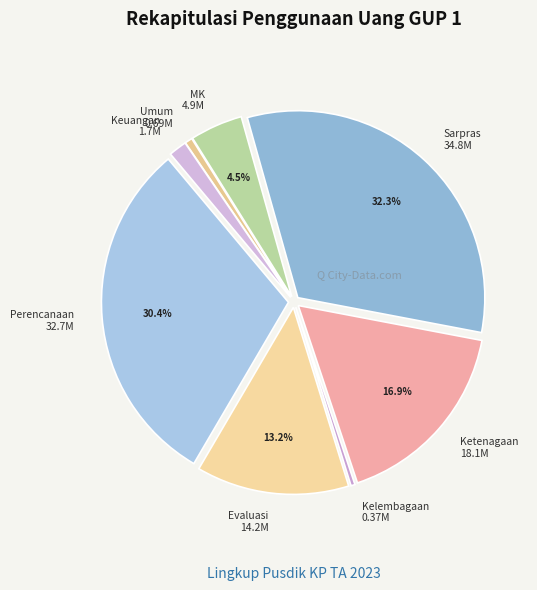

Which category has the biggest portion of the pie?

Sarpras 34.8M